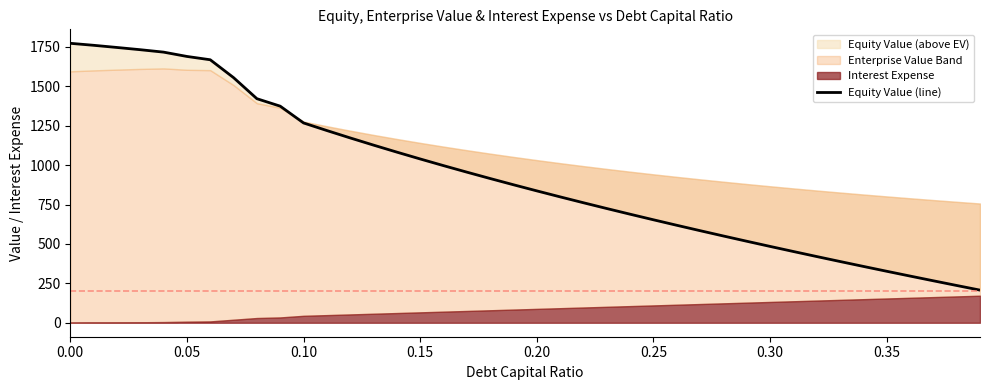

Count the number of categories in the chart.

40